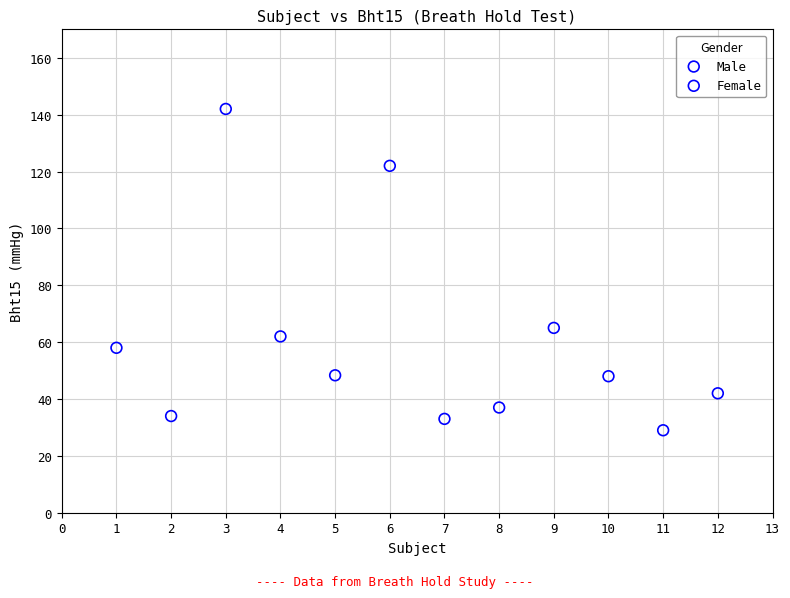

Which series reaches the maximum Y coordinate?

Male